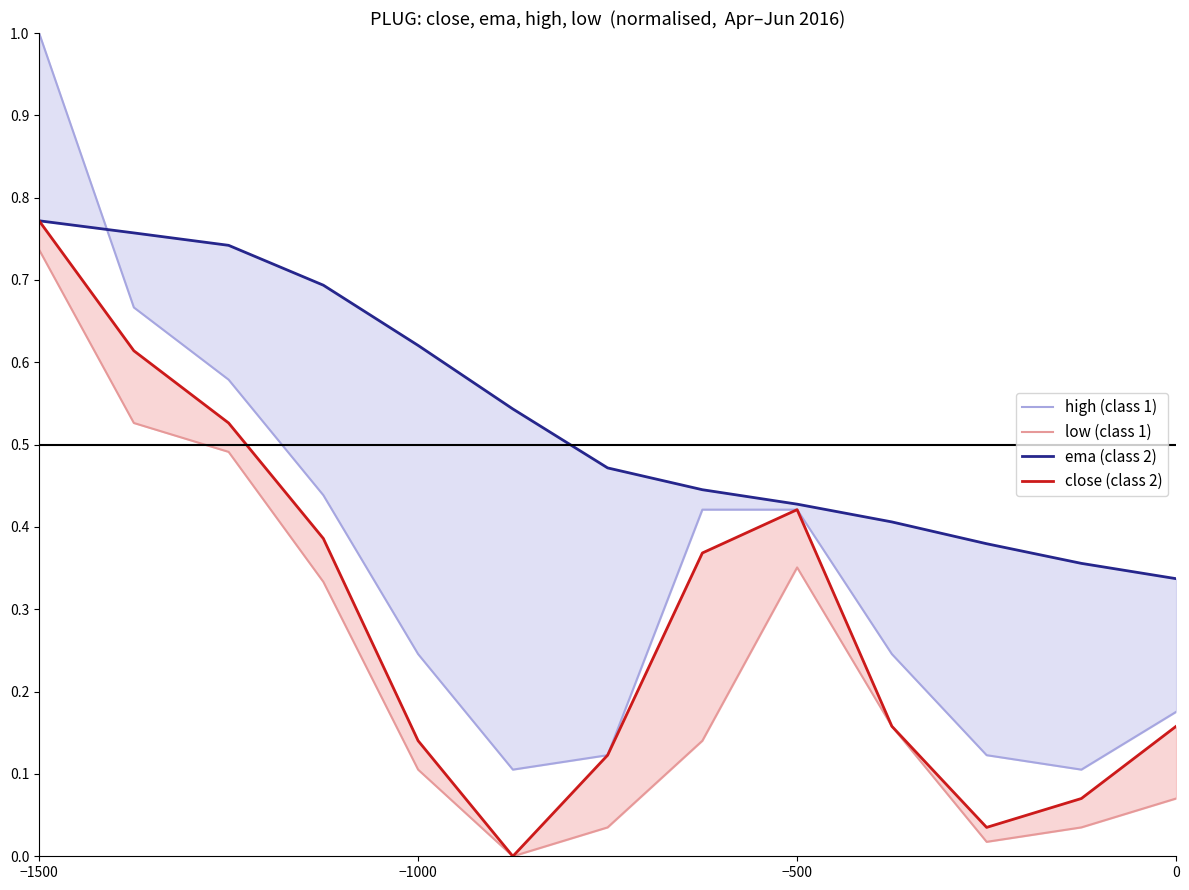

True or false: low (class 1) and close (class 2) intersect in this chart.

False